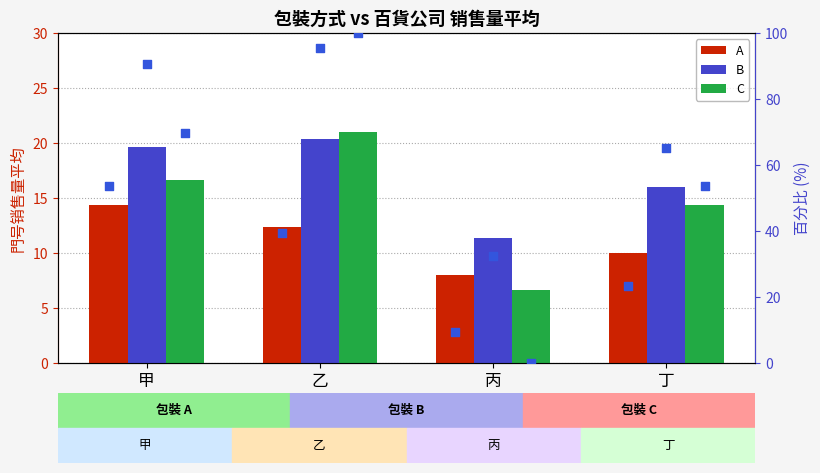

Is the value of A pct at 丁 greater than the value of C at 丙?

Yes